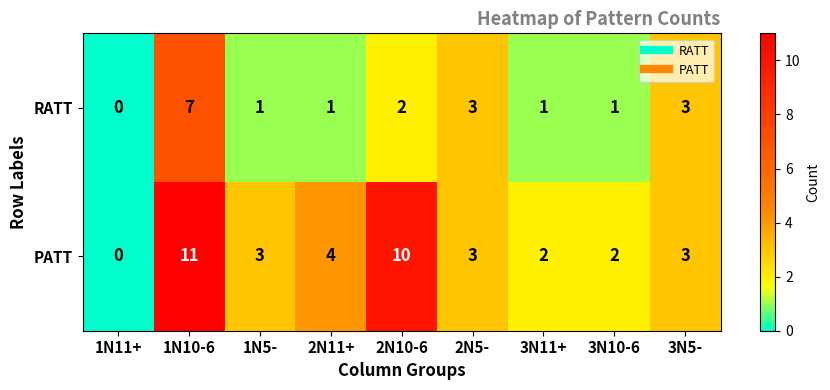

What is the difference between the maximum and minimum values in the PATT series?

11